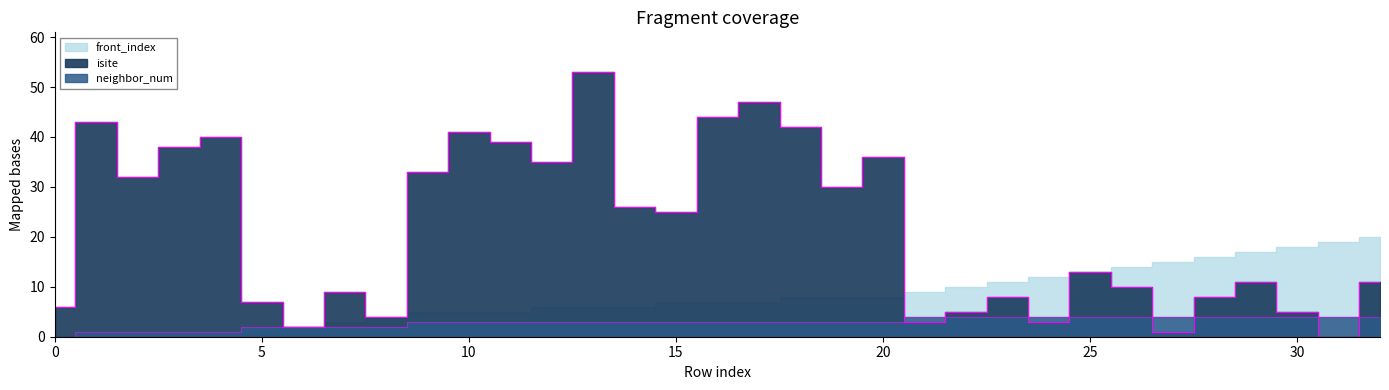

What is the value of the isite point at the 12th from the left?

39